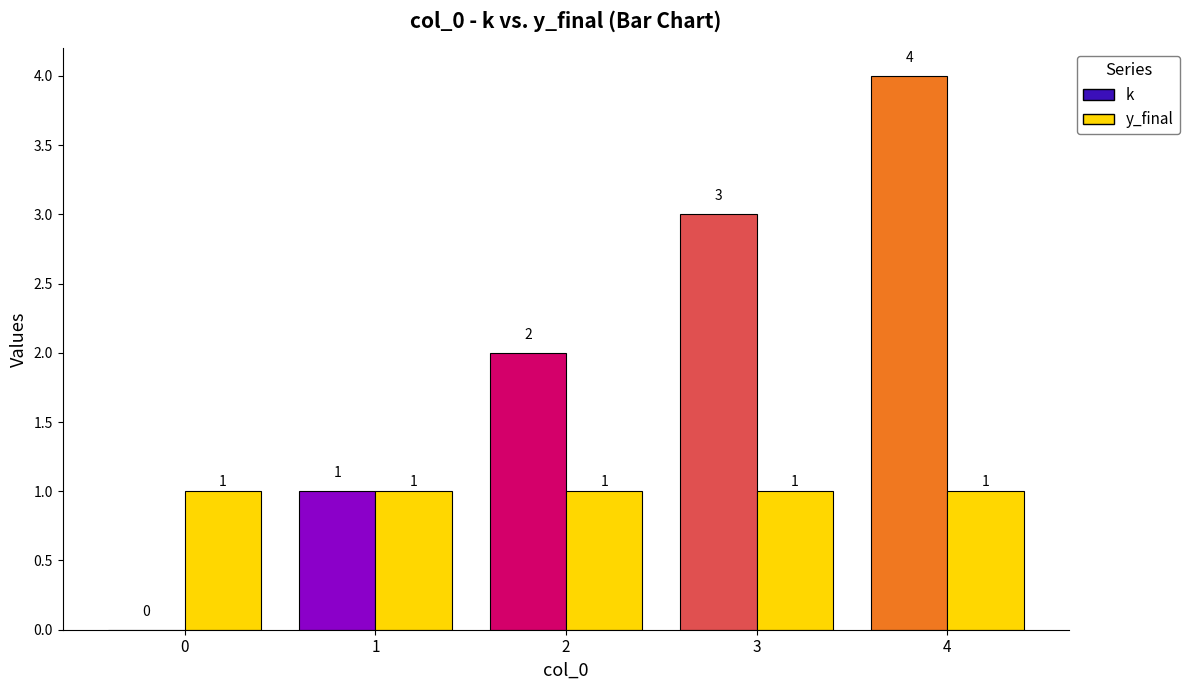

What is the total value across all series at 3?

4